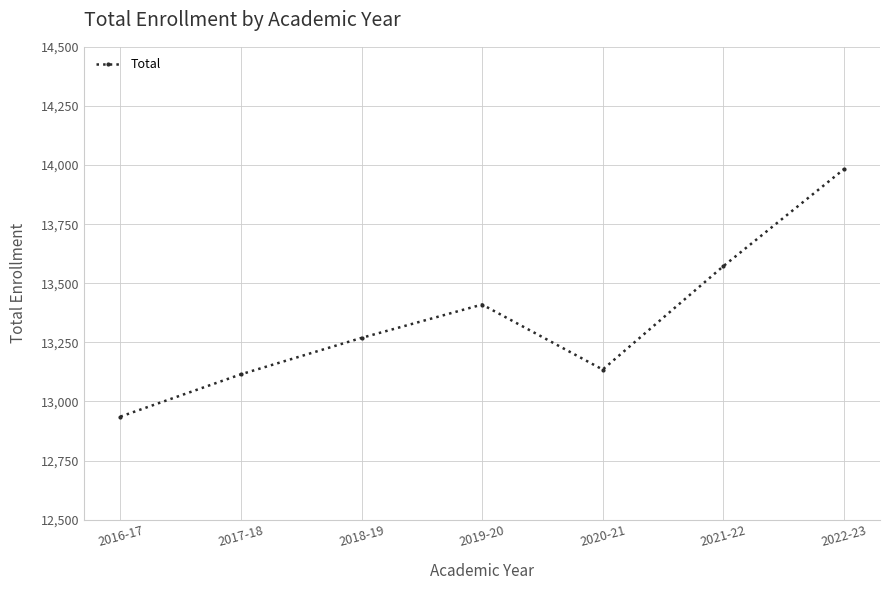

What is the ratio of the value at 2017-18 to the value at 2018-19?

1.0